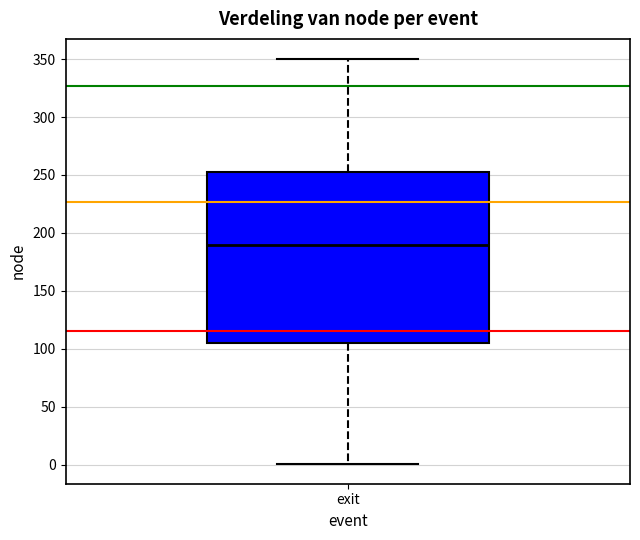

Where does the median line of the box for exit sit on the y-axis? The values are not printed on the chart, so give them approximately, as read against the axis.

190